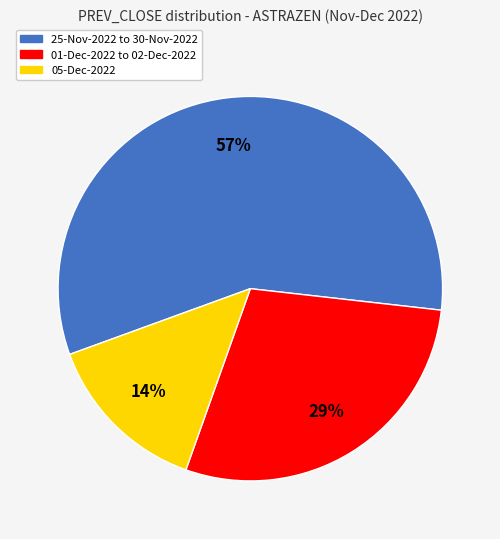

True or false: 05-Dec-2022 accounts for 14% of the total.

True